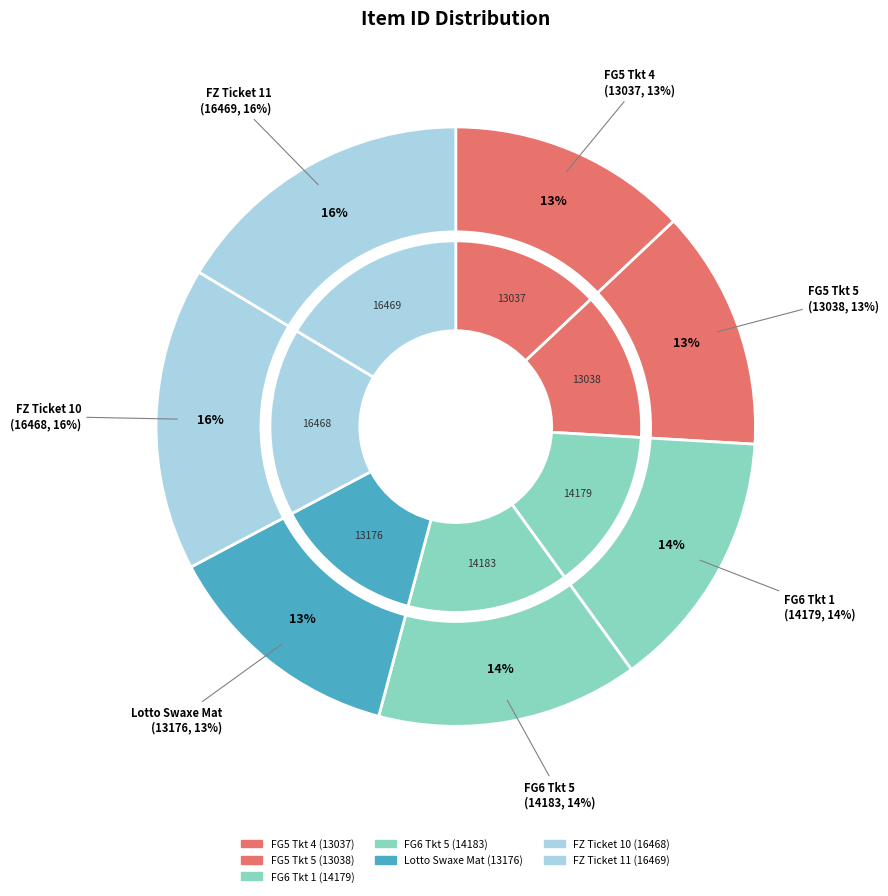

To the nearest percent, what percentage of the pie is ＦＺ生産券・１１?

16%